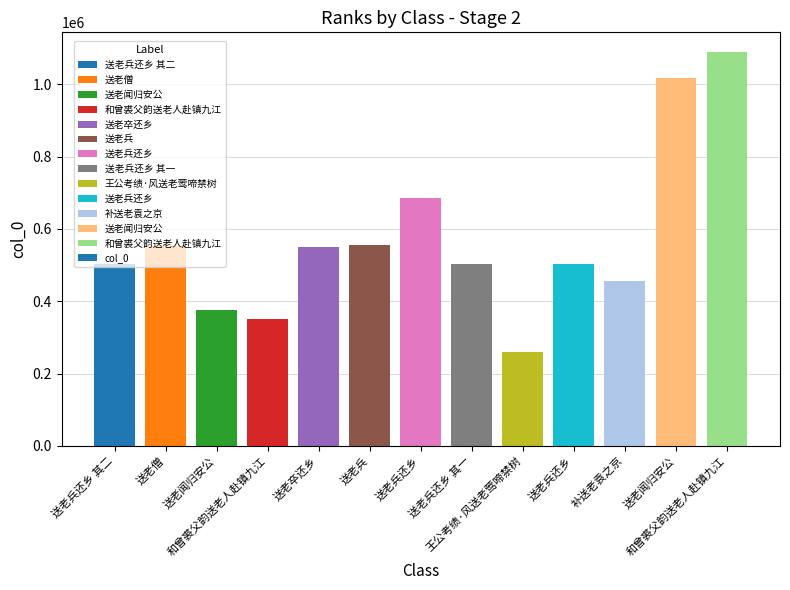

List the labels in order of value, largest first.

和曾裘父韵送老人赴镇九江, 送老闻归安公, 送老兵还乡, 送老兵, 送老僧, 送老卒还乡, 送老兵还乡 其二, 送老兵还乡 其一, 送老兵还乡, 补送老袁之京, 送老闻归安公, 和曾裘父韵送老人赴镇九江, 王公考绩·风送老莺啼禁树